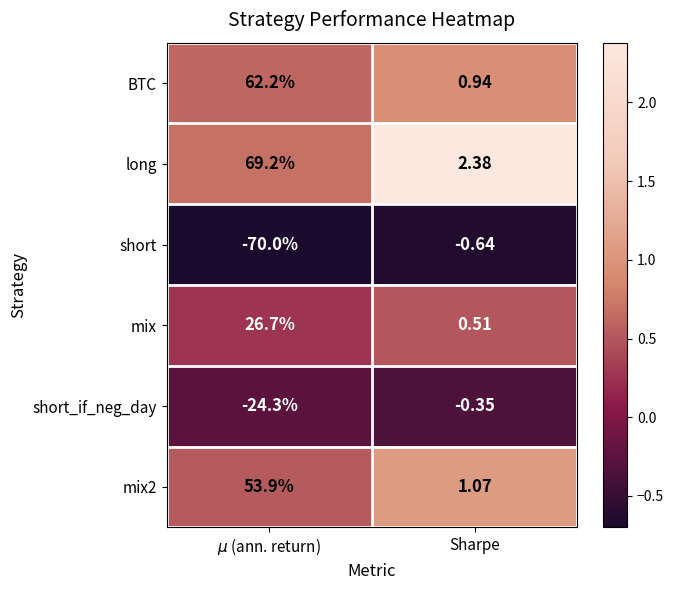

What is the greatest value displayed?

69.2